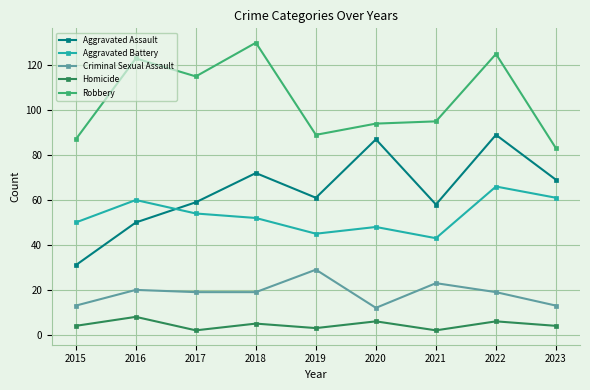

Reading right to left, what are all the values shown in this chart?

Aggravated Assault: 69	89	58	87	61	72	59	50	31
Aggravated Battery: 61	66	43	48	45	52	54	60	50
Criminal Sexual Assault: 13	19	23	12	29	19	19	20	13
Homicide: 4	6	2	6	3	5	2	8	4
Robbery: 83	125	95	94	89	130	115	123	87